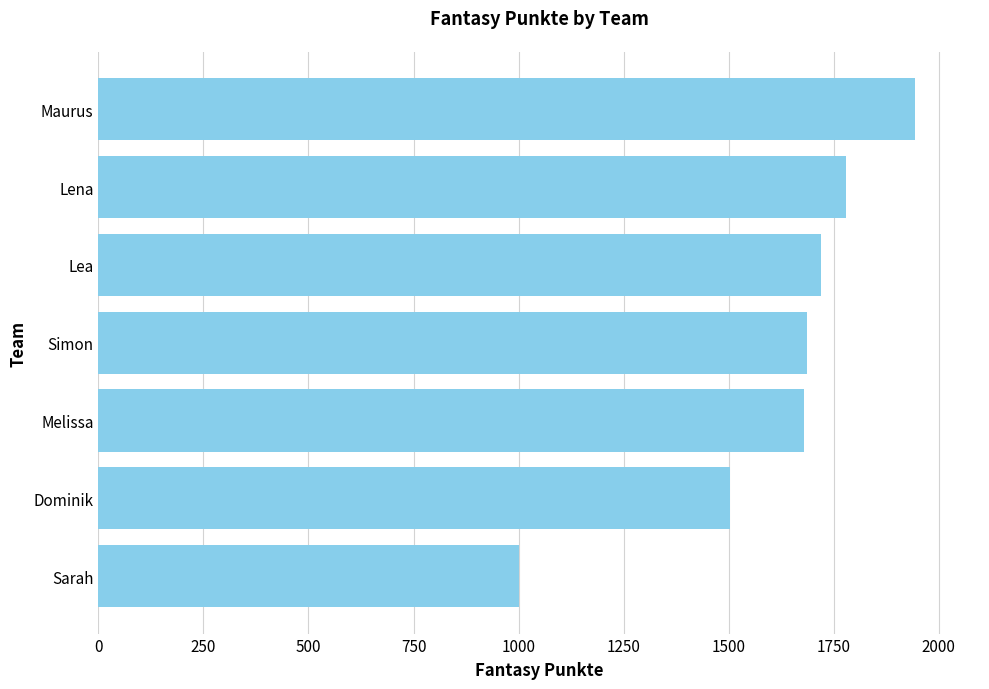

What is the difference between the maximum and second lowest values?

440